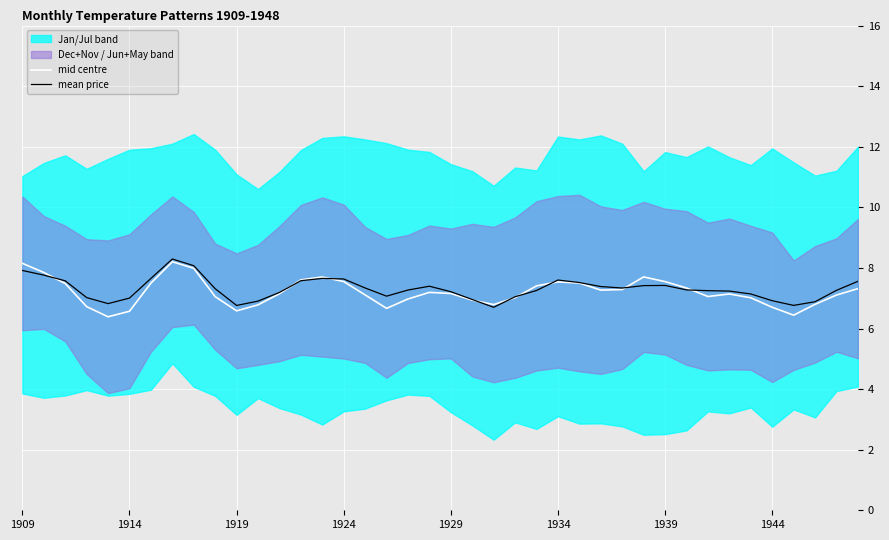

True or false: mean price has a value of 2.3 at 22.

False